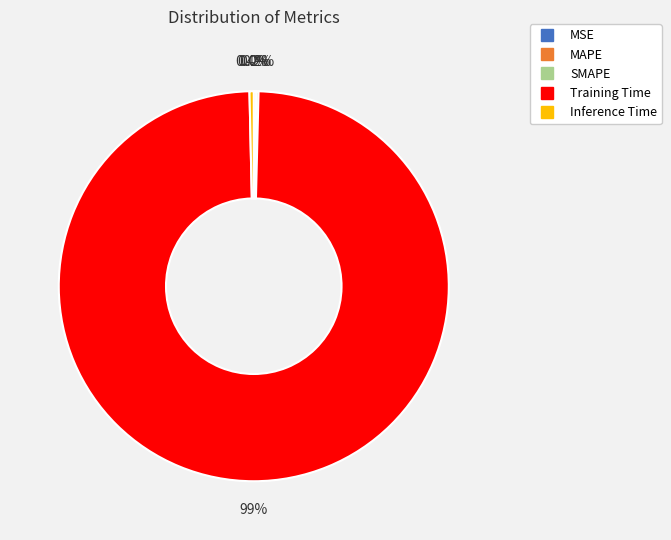

Is there a majority slice in this chart?

Yes